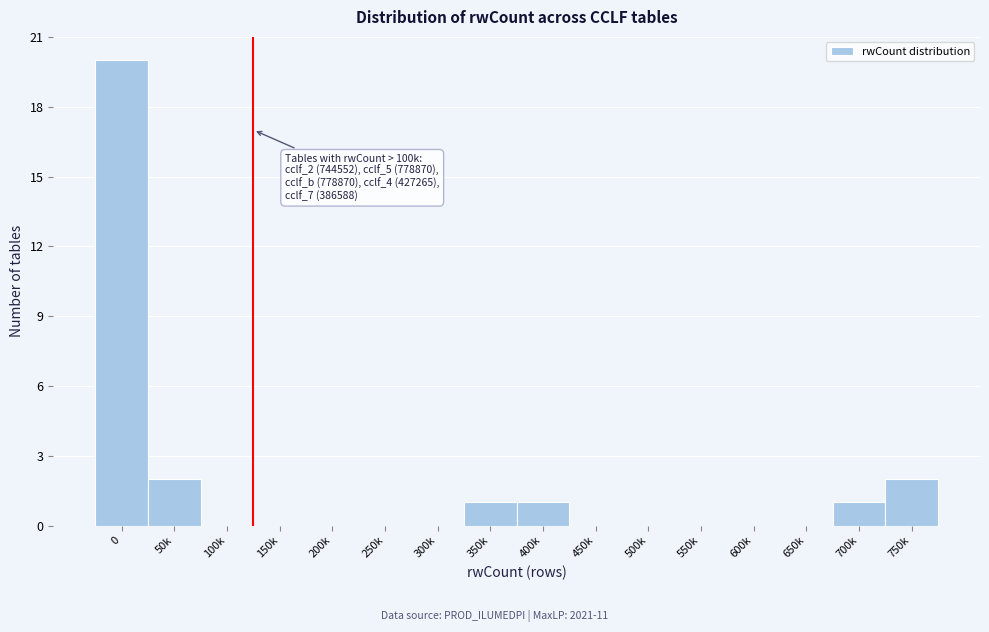

Reading left to right, extract all data points from this chart.

0=20	50k=2	100k=0	150k=0	200k=0	250k=0	300k=0	350k=1	400k=1	450k=0	500k=0	550k=0	600k=0	650k=0	700k=1	750k=2